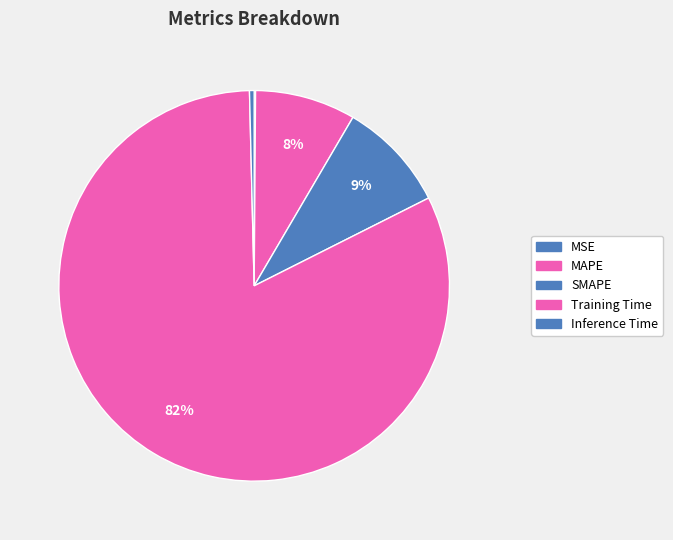

To the nearest percent, what is the difference between the Training Time and MSE slice percentages?

82%